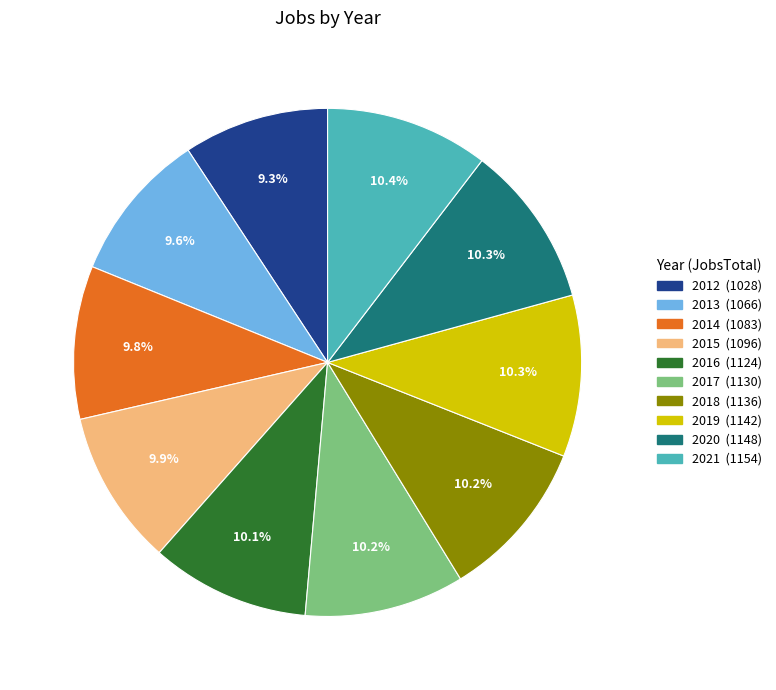

Is 2020 the majority of the pie?

No